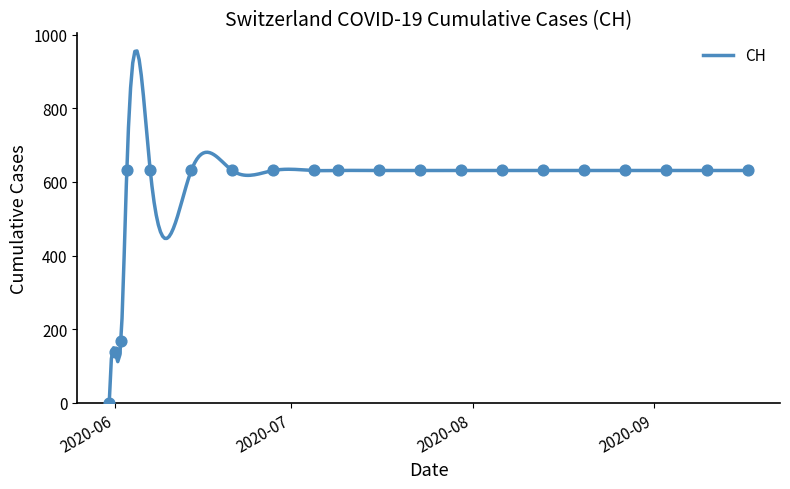

What is the change in value from 2020-06-02 to 2020-07-16?

+464